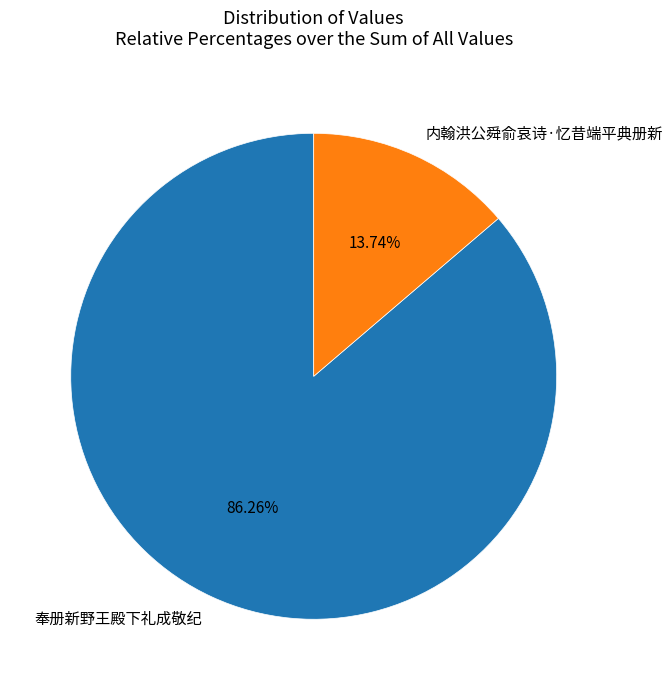

What percentage do 奉册新野王殿下礼成敬纪 and 内翰洪公舜俞哀诗·忆昔端平典册新 together represent?

100.0%